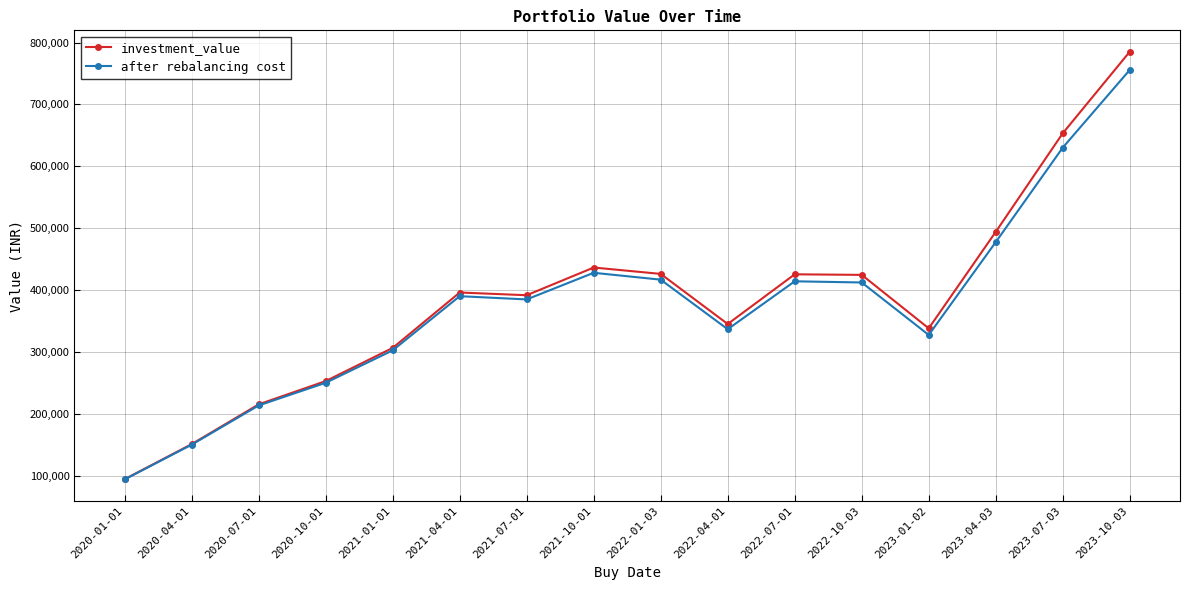

At which category is the sum across all series the highest?

2023-10-03